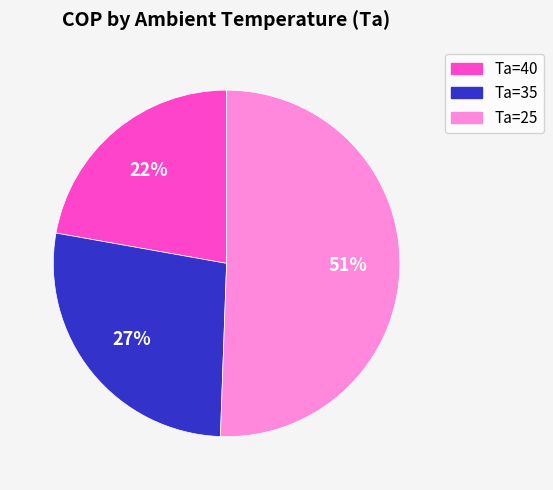

Do Ta=35 and Ta=25 together represent more than half of the pie?

Yes